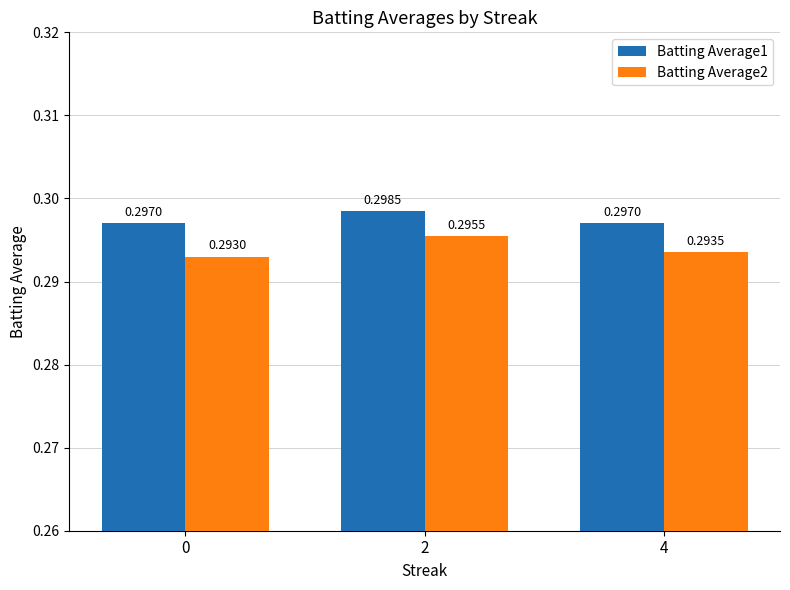

Rank the series by their average value, from highest to lowest.

Batting Average1, Batting Average2